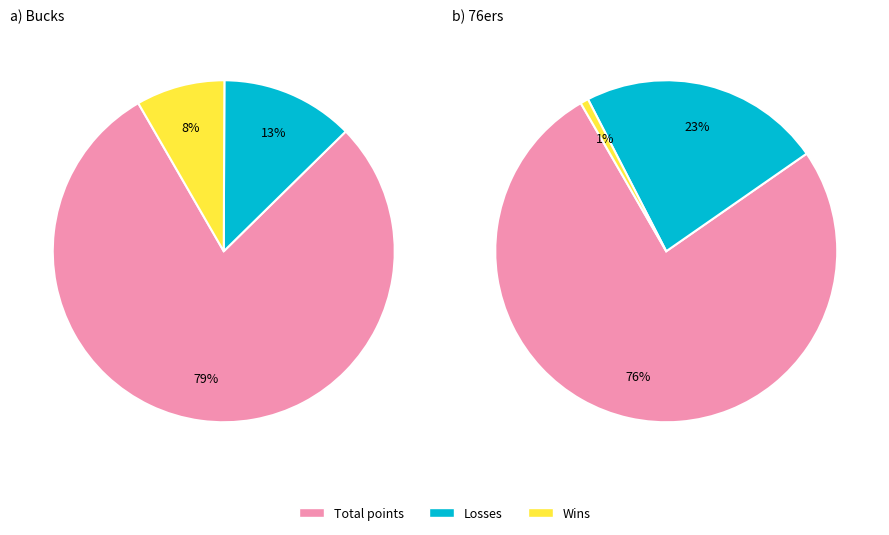

Is it true that 76ers is 61% of the pie?

False